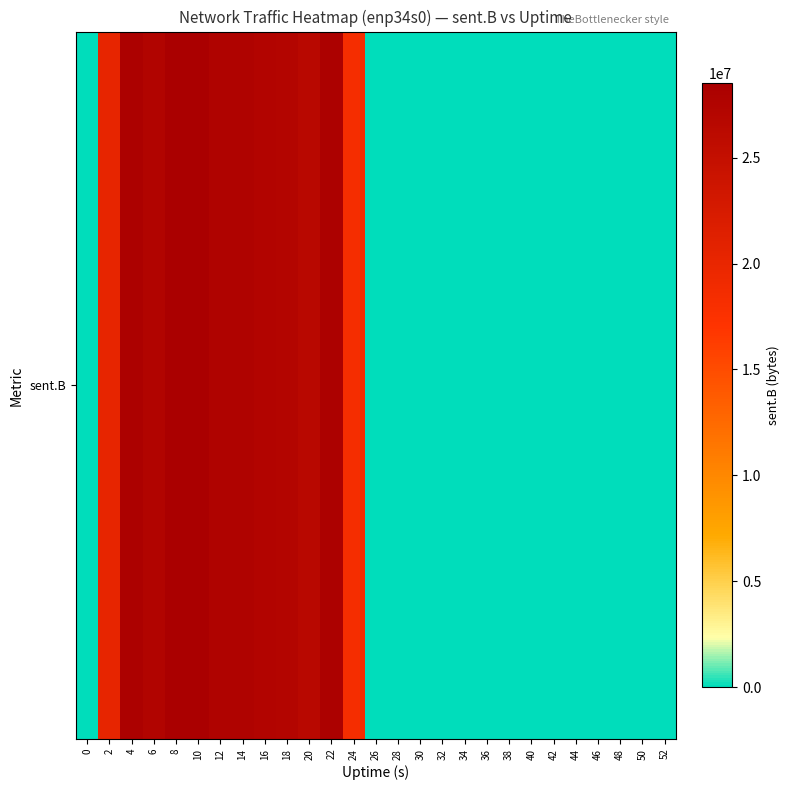

What is the greatest value displayed?

28504993